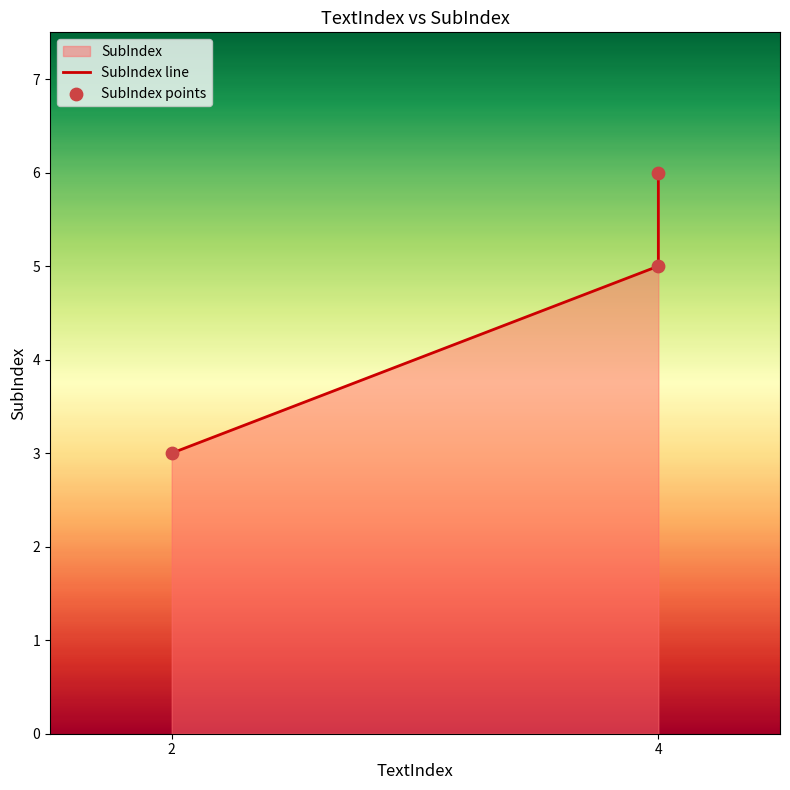

Which series has the largest total across all categories?

SubIndex line